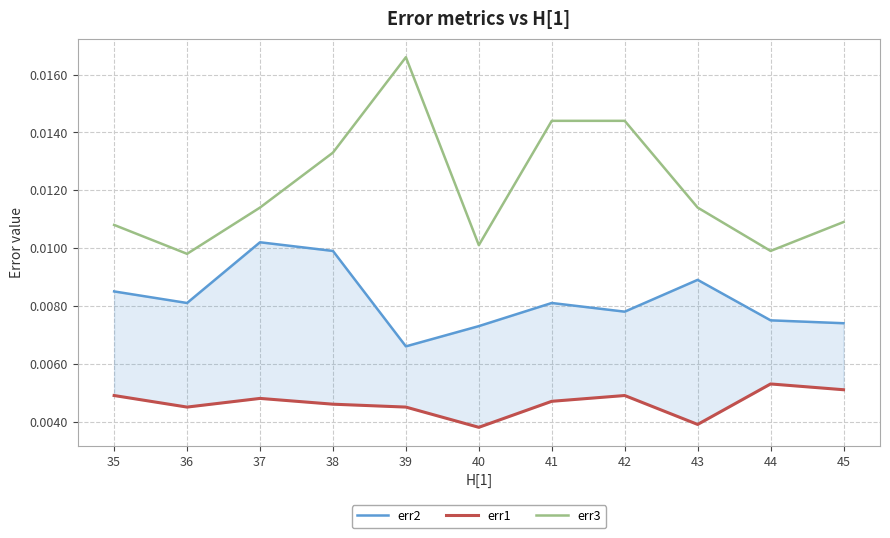

The value of err1 at 39 is 0.0. True or false?

True